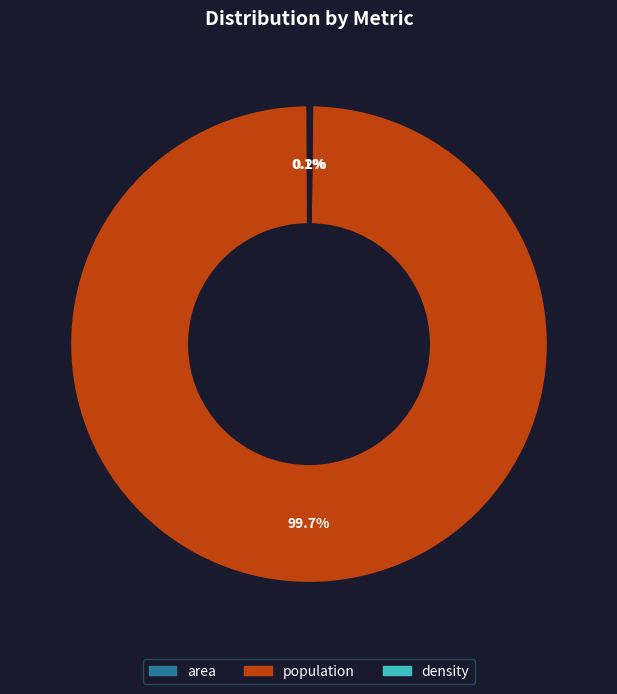

Is there any slice that represents more than half of the pie?

Yes